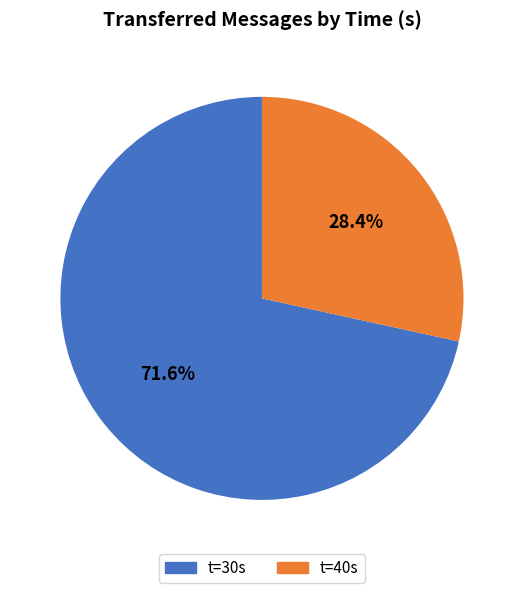

Which category has the biggest portion of the pie?

t=30s